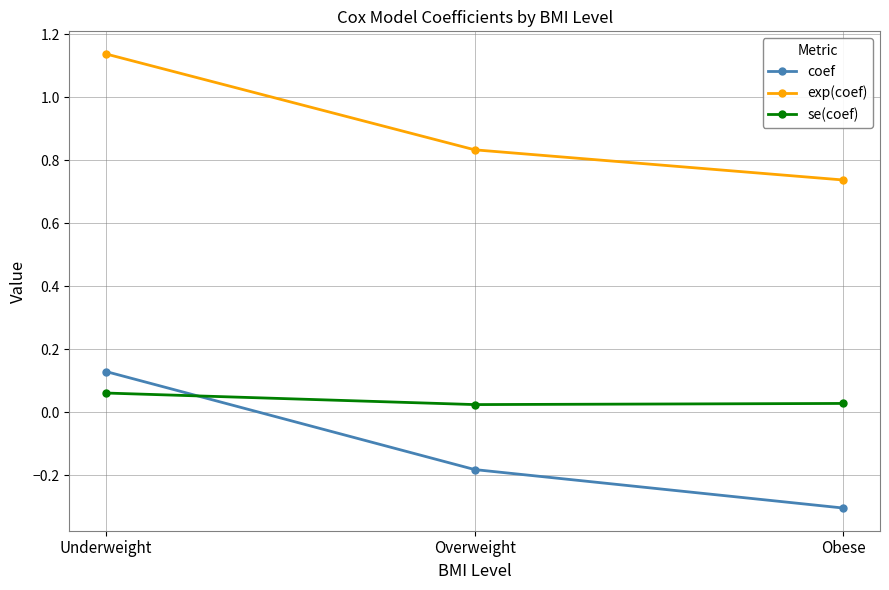

What is the label of the 2nd point from the right?

Overweight